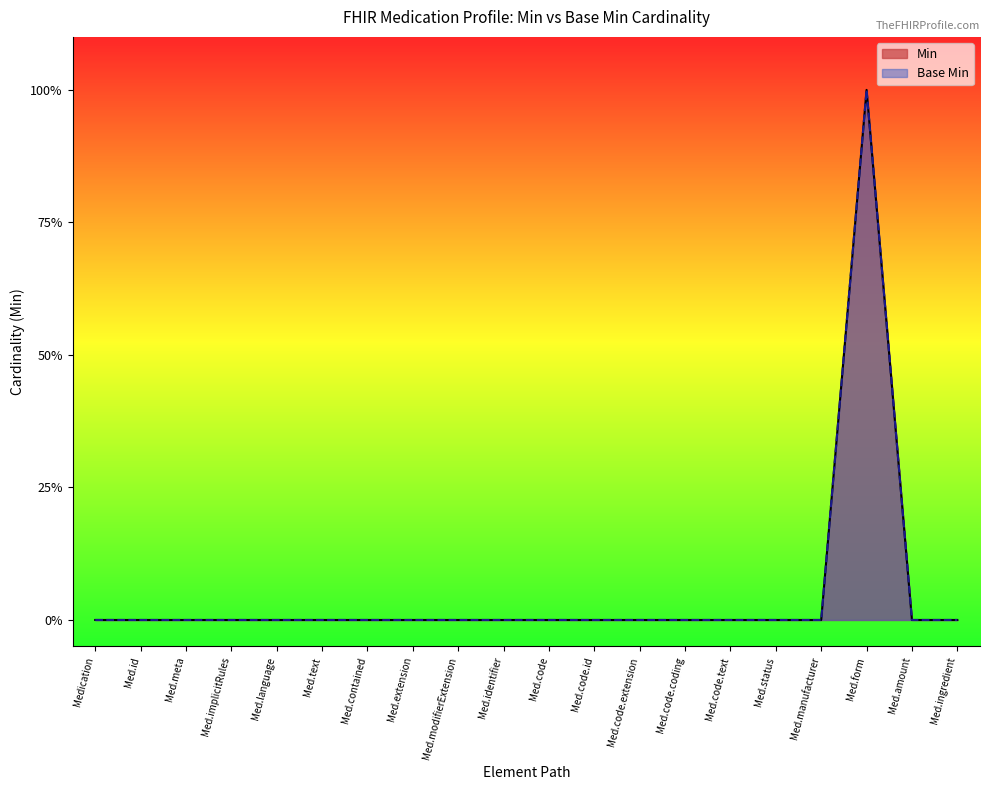

True or false: Base Min has a value of 1 at Med.amount.

False